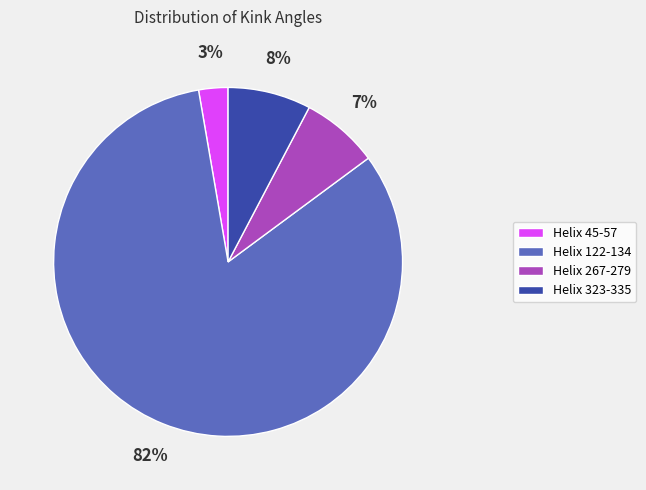

Is the sum of Helix 122-134 and Helix 267-279 greater than half?

Yes